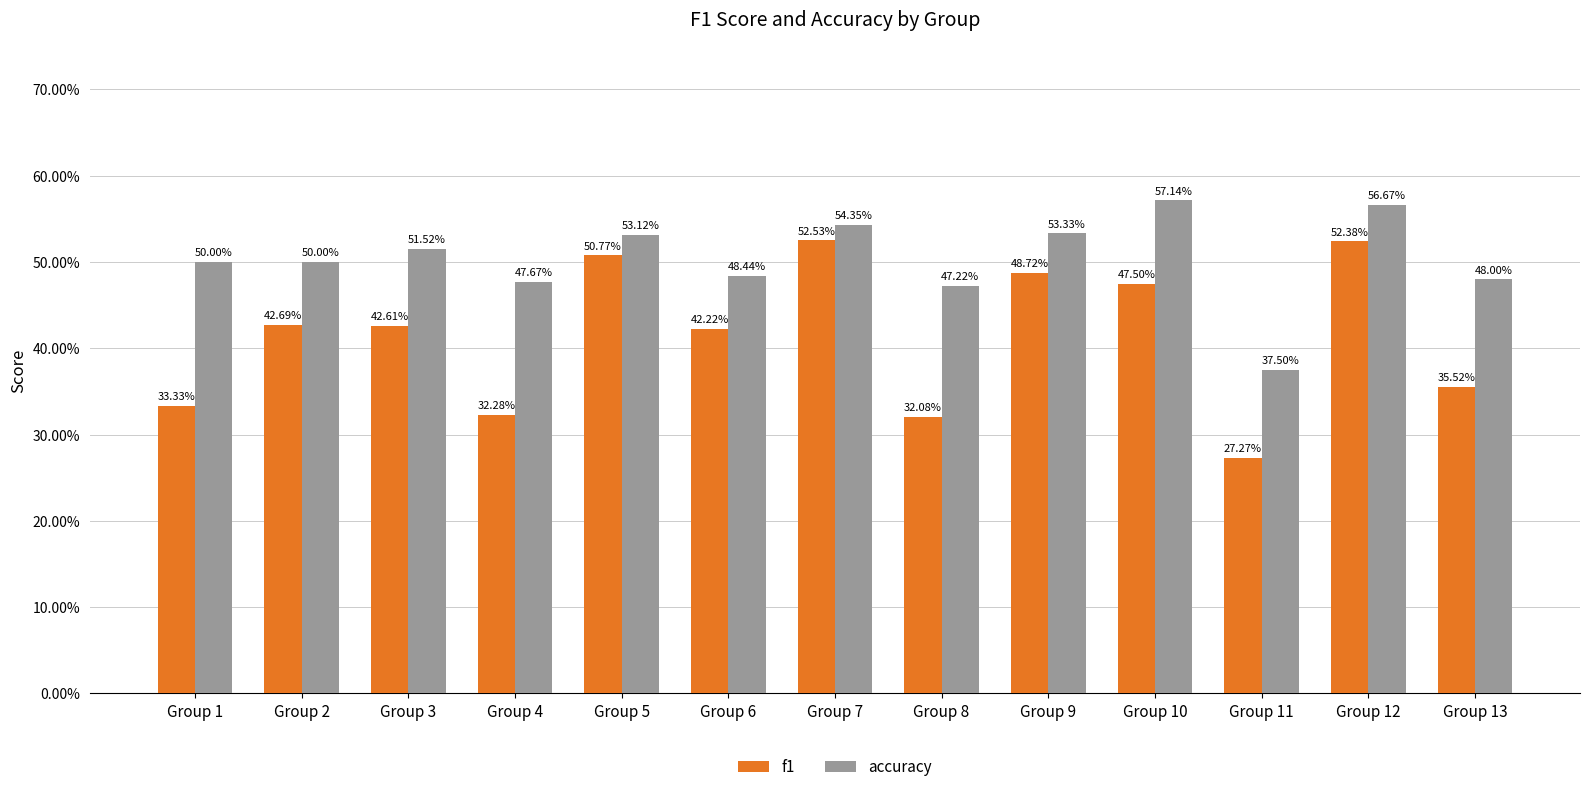

Where is accuracy nearest to the value 0?

Group 11